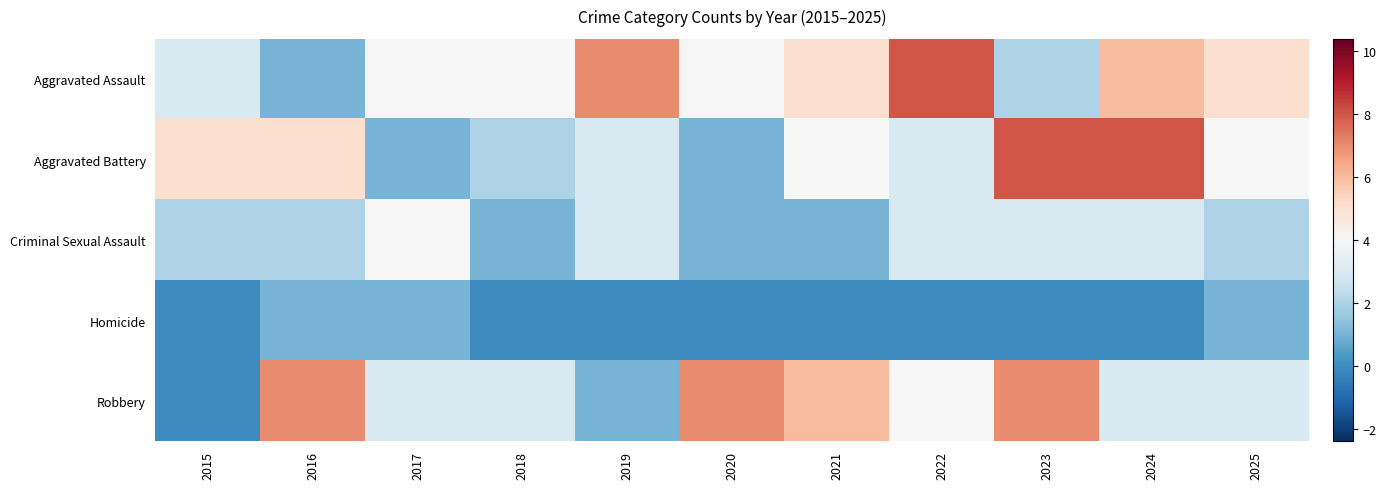

At which category is the sum across all series the highest?

2023